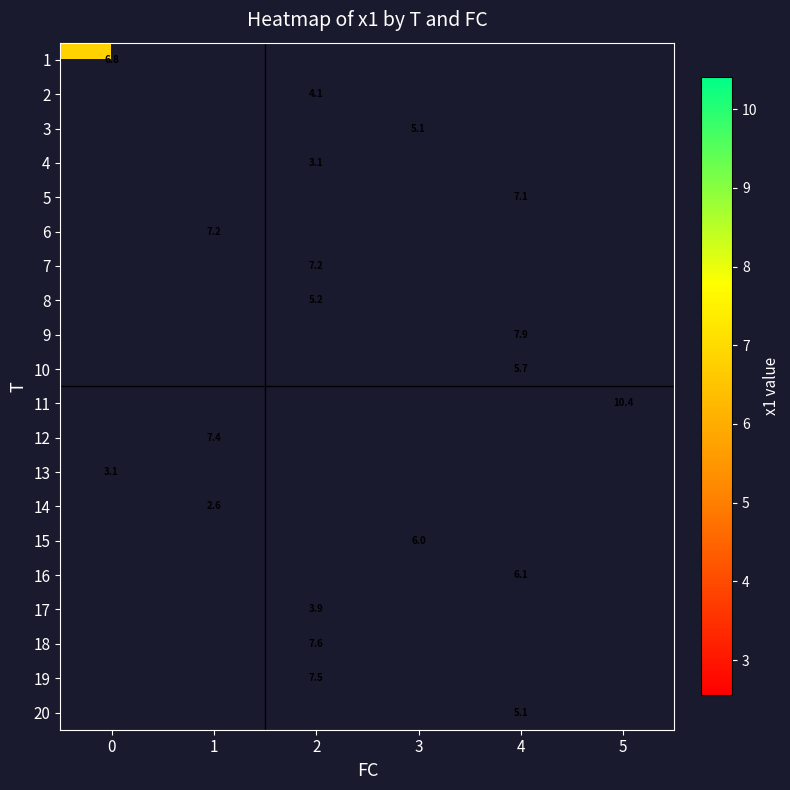

What is the smallest value displayed?

2.6